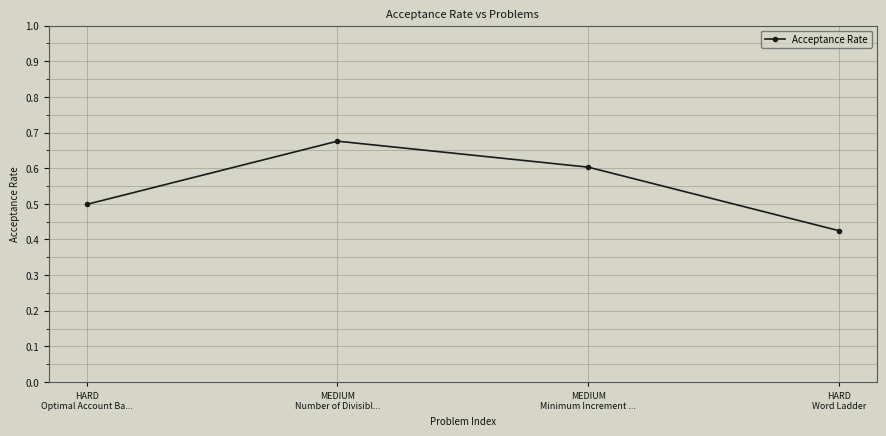

List the labels in order of value, largest first.

MEDIUM
Number of Divisibl..., MEDIUM
Minimum Increment ..., HARD
Optimal Account Ba..., HARD
Word Ladder